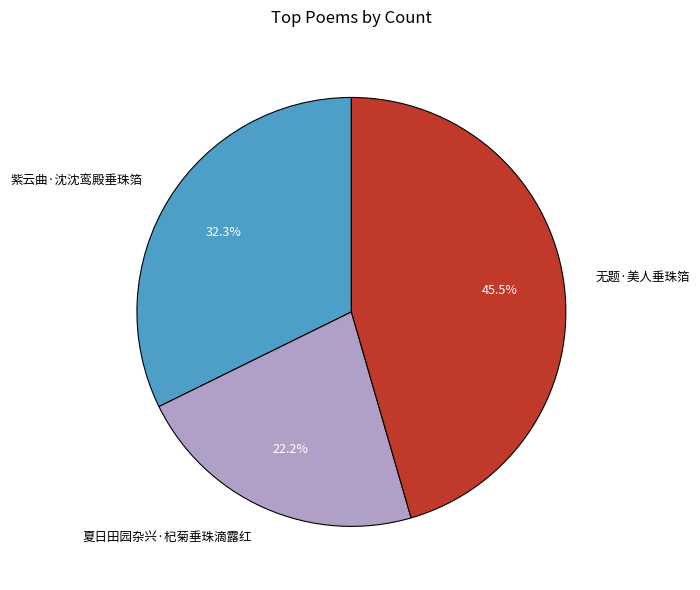

Which has a higher value, 无题·美人垂珠箔 or 夏日田园杂兴·杞菊垂珠滴露红?

无题·美人垂珠箔